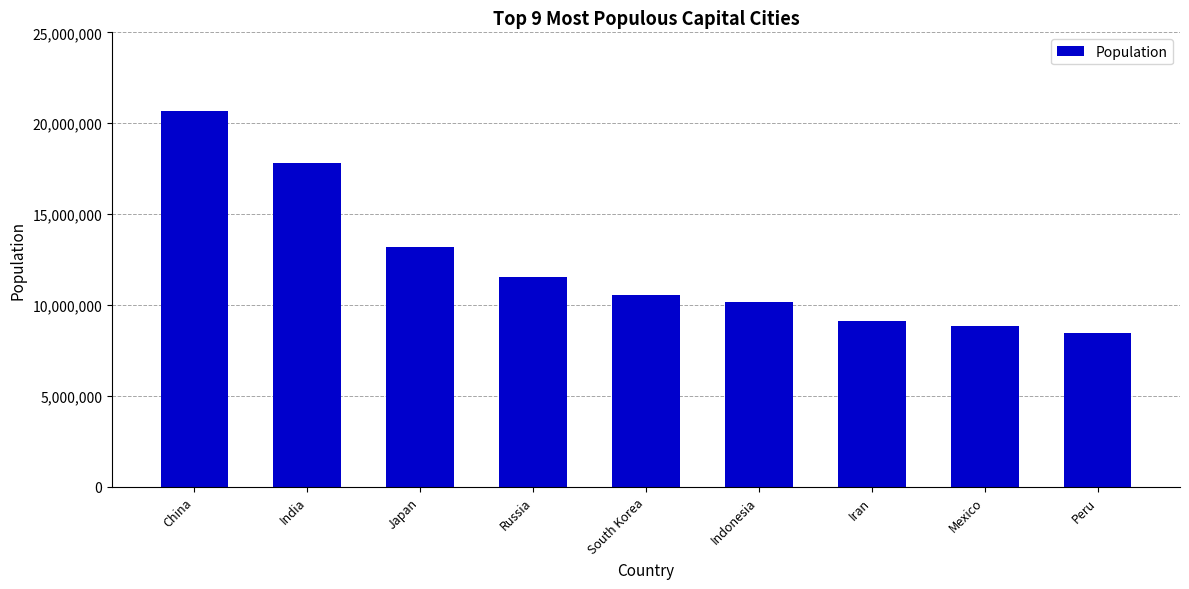

Approximately how many times larger is the value at Japan compared to Russia?

1.1